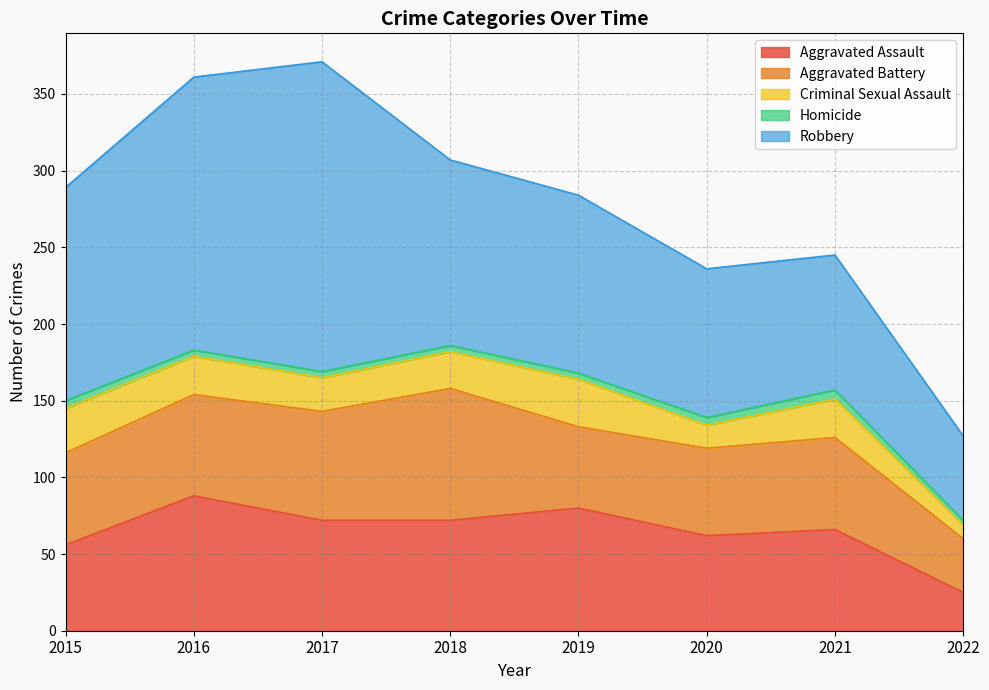

What is the value of the Aggravated Battery point at the 6th from the left?

57